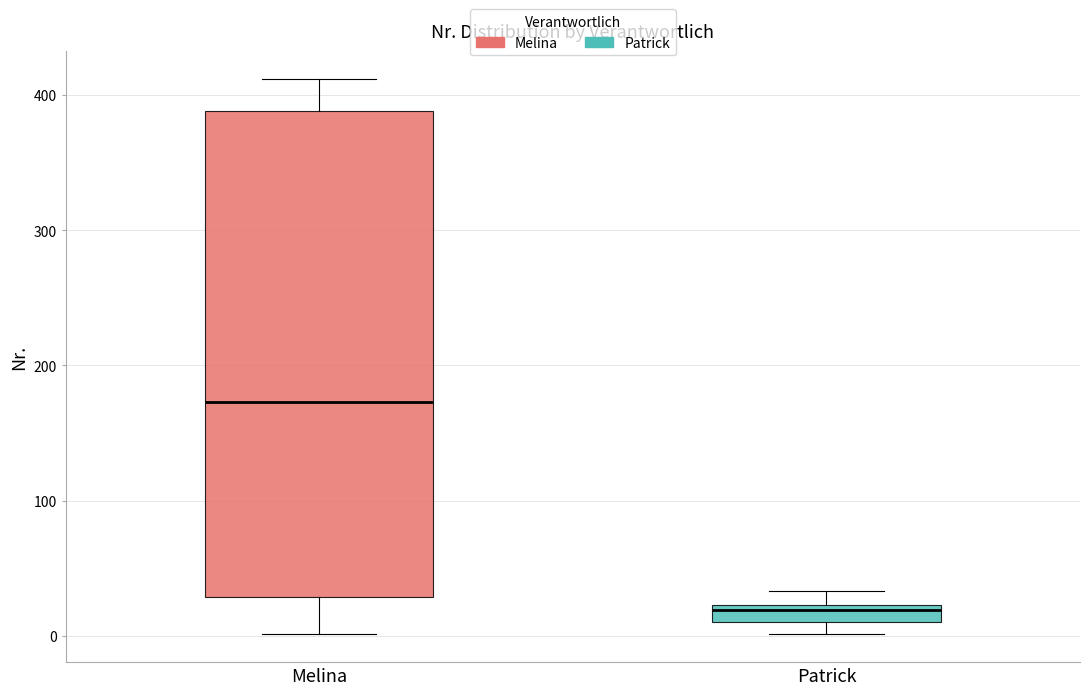

Which box has the highest median line?

Melina